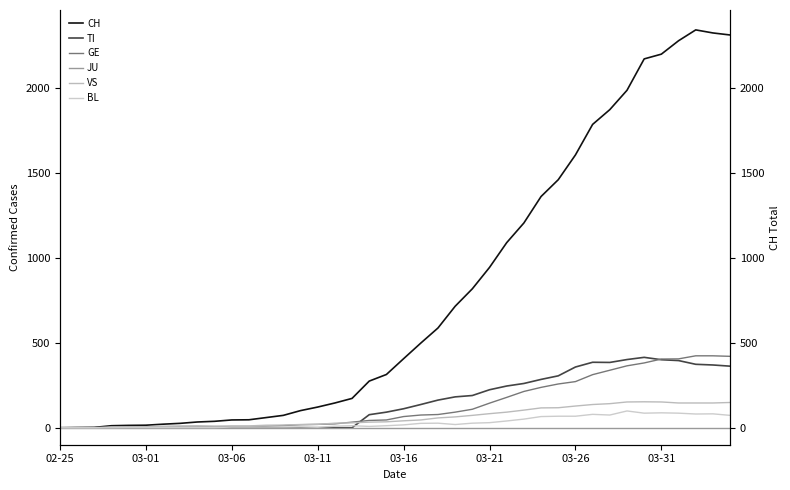

What is the difference between the GE values at 13 and 15?

7